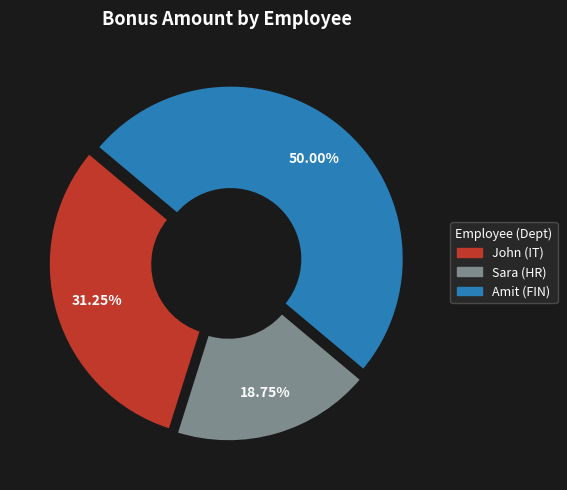

True or false: Sara (HR) accounts for 19% of the total.

True